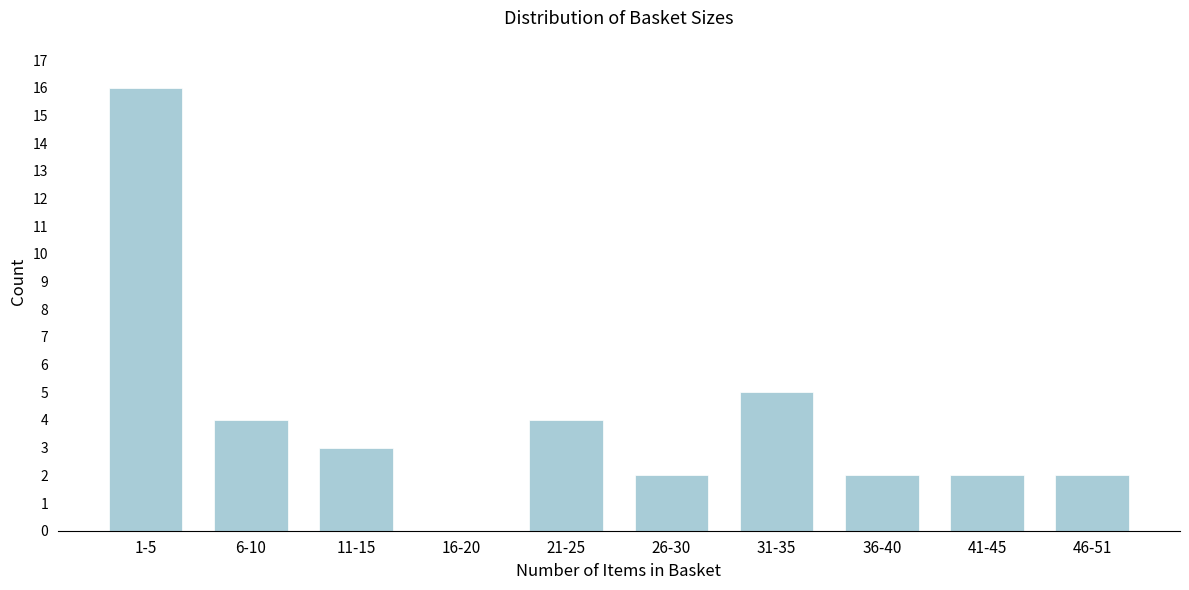

Reading left to right, transcribe all the data shown in this chart.

1-5=16	6-10=4	11-15=3	16-20=0	21-25=4	26-30=2	31-35=5	36-40=2	41-45=2	46-51=2